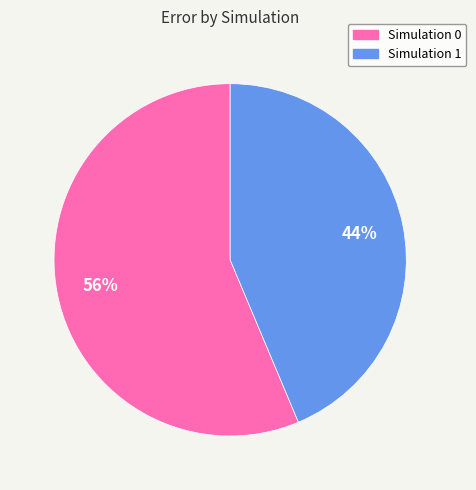

Is there any slice that represents more than half of the pie?

Yes